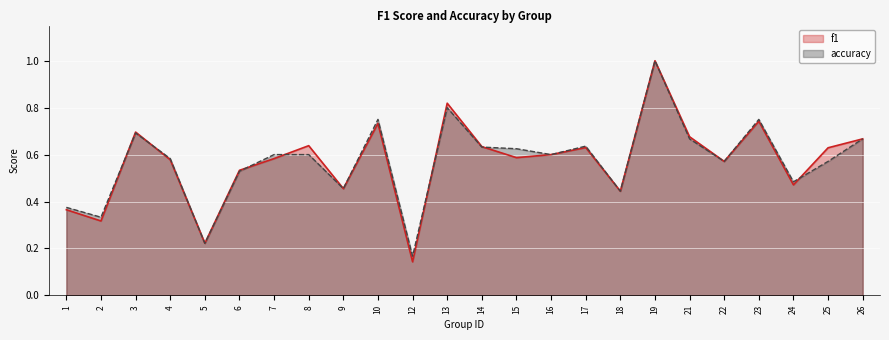

List the labels in order of f1 value, smallest first.

12, 5, 2, 1, 18, 9, 24, 6, 22, 4, 7, 15, 16, 25, 17, 14, 8, 26, 21, 3, 10, 23, 13, 19